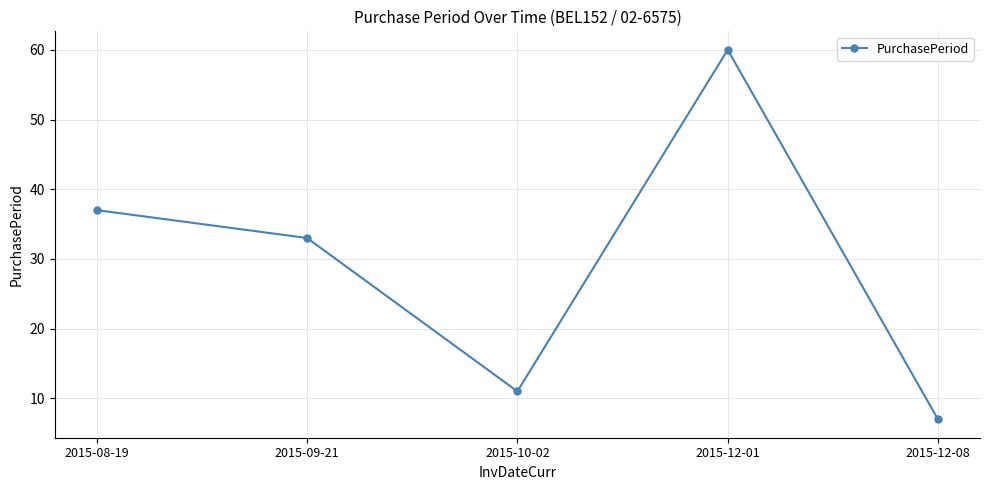

At which category does the data reach its first local peak?

2015-12-01